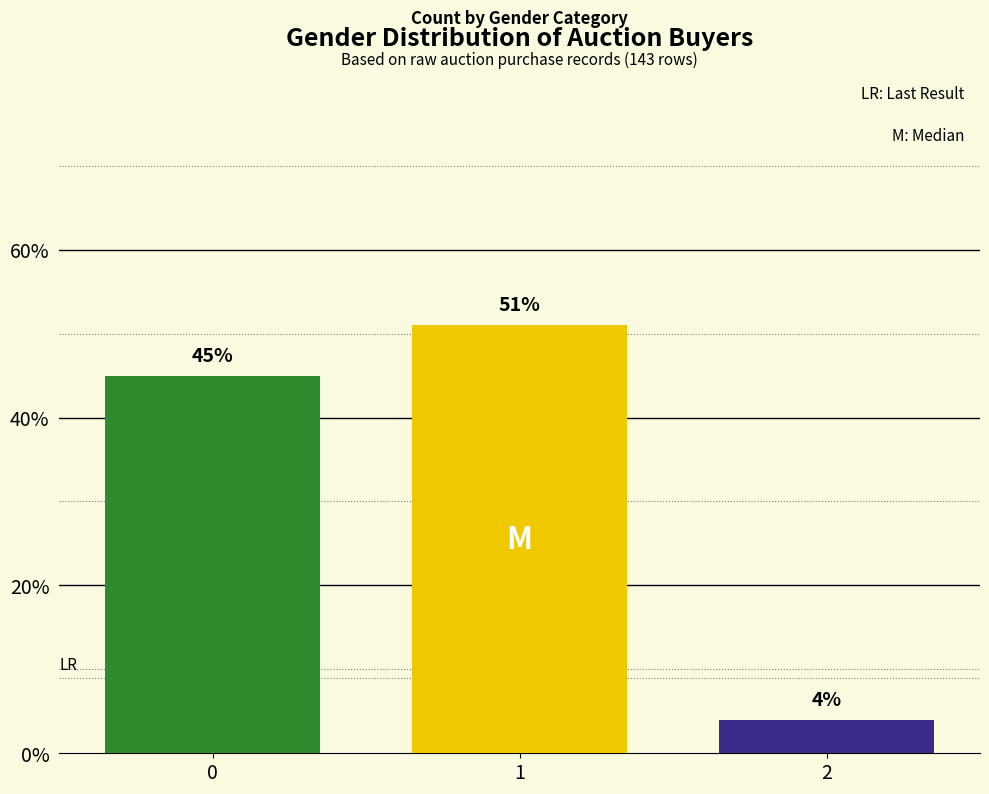

Reading left to right, extract all data points from this chart.

45	51	4